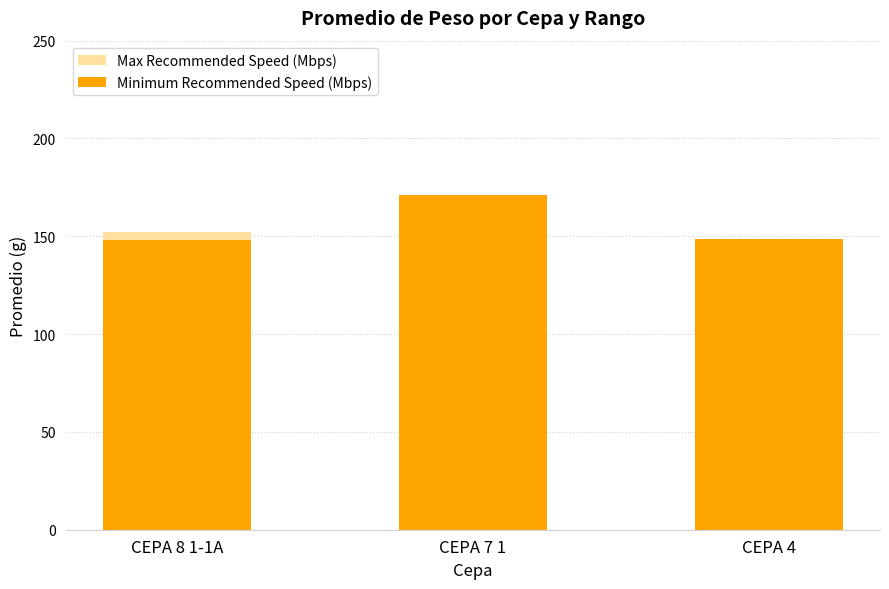

Reading left to right, extract all data points from this chart.

Max Recommended Speed (Mbps): CEPA 8 1-1A=152.3	CEPA 7 1=166.2	CEPA 4=147.8
Minimum Recommended Speed (Mbps): CEPA 8 1-1A=148.1	CEPA 7 1=171.0	CEPA 4=148.5